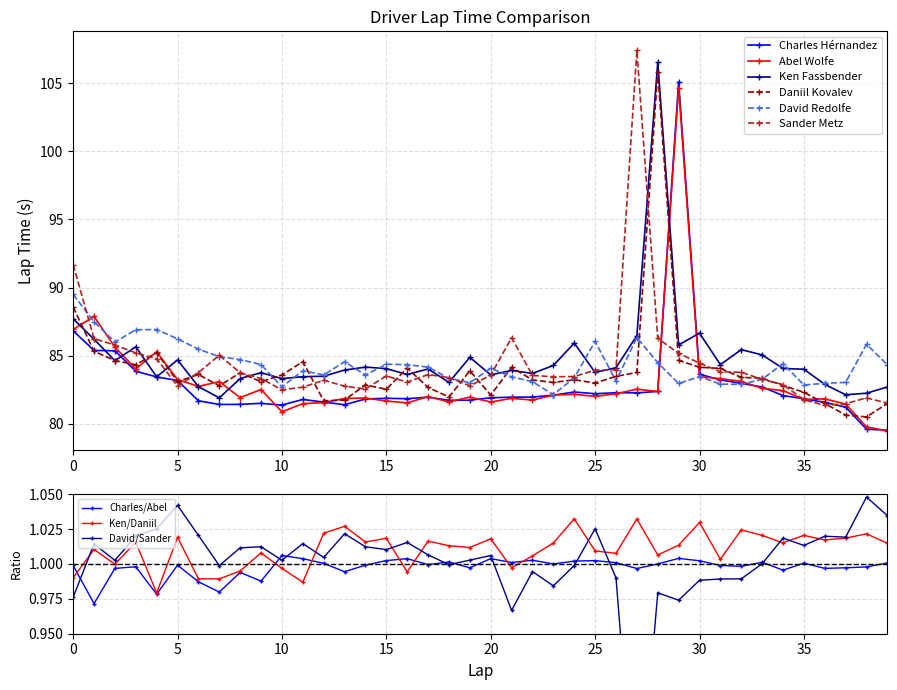

Rank the categories by Ken Fassbender value from lowest to highest.

7, 37, 38, 39, 6, 36, 18, 10, 8, 4, 11, 12, 20, 16, 22, 9, 25, 21, 13, 35, 17, 15, 34, 26, 14, 23, 31, 2, 5, 19, 33, 32, 3, 29, 24, 1, 27, 30, 0, 28